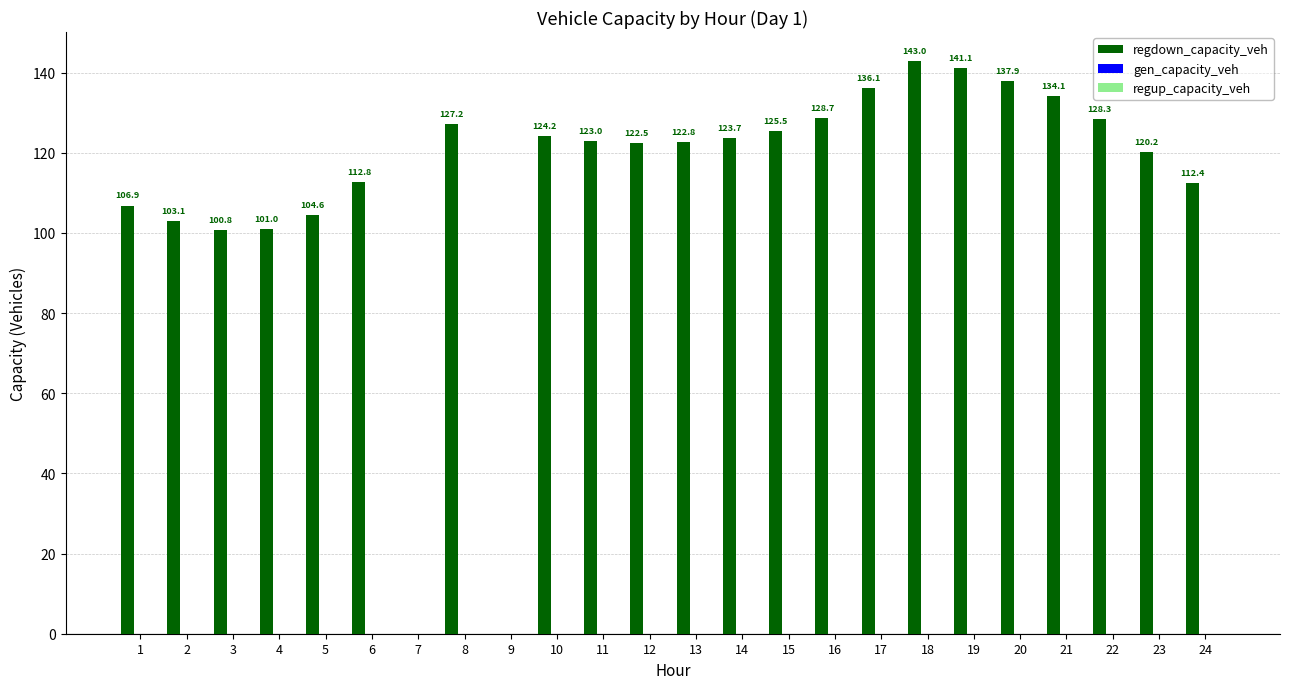

What is the maximum value shown in the chart?

143.0